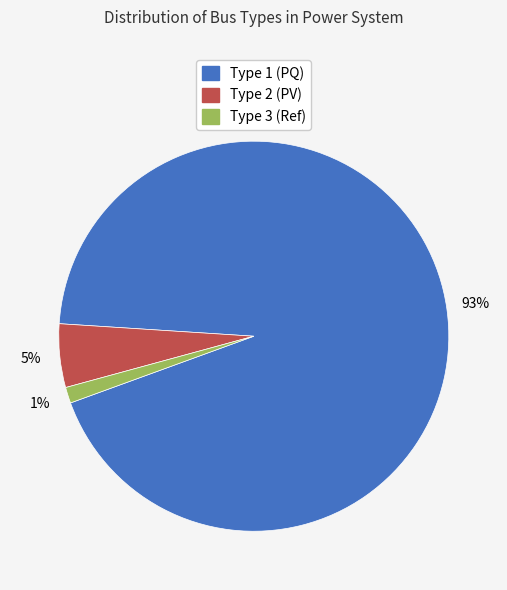

To the nearest percent, what is the average slice percentage?

33%